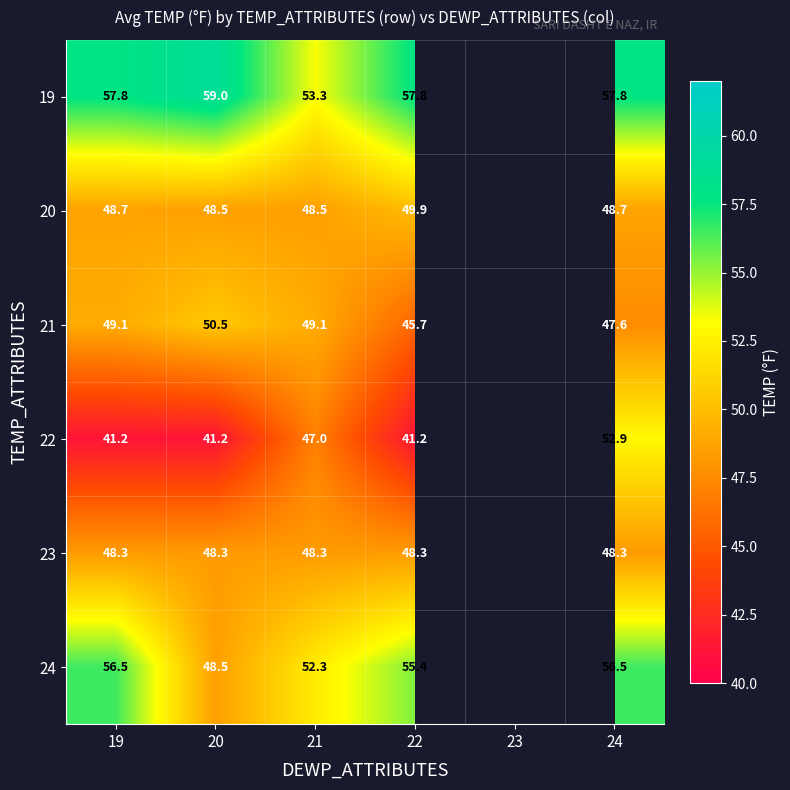

At 22, list the series in order from largest to smallest.

19, 24, 20, 23, 21, 22